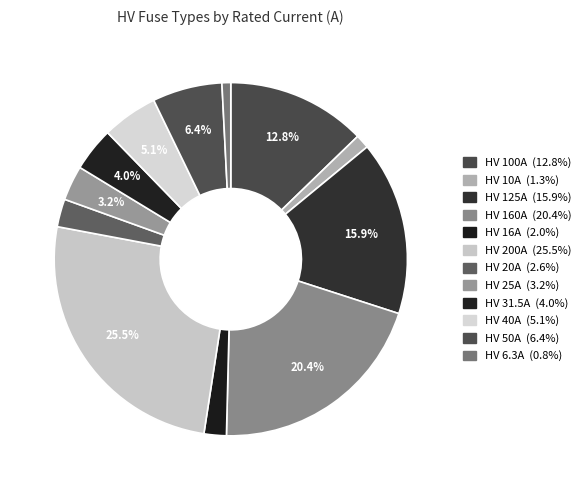

Count the number of slices in the pie.

12